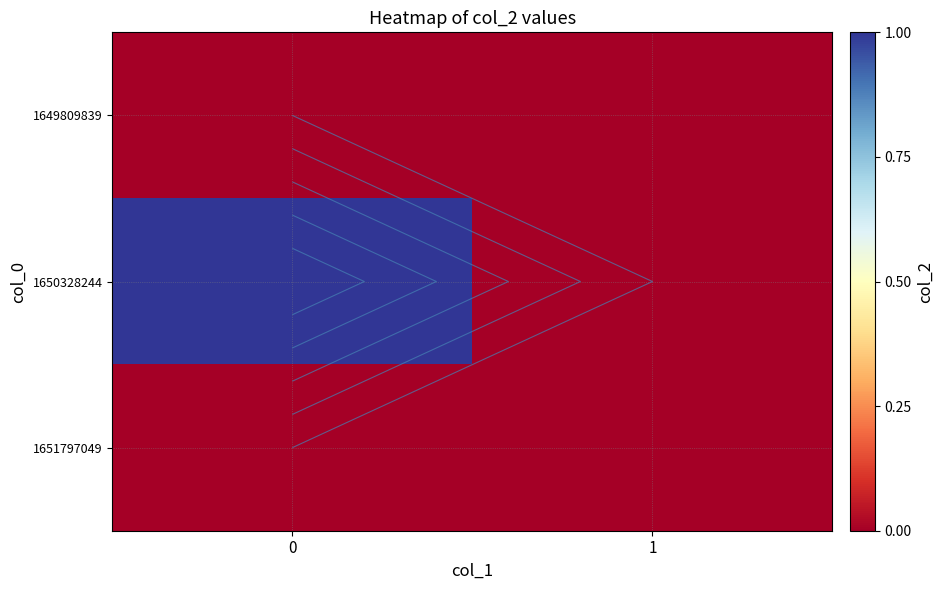

Where is 1650328244 nearest to the value 0?

1